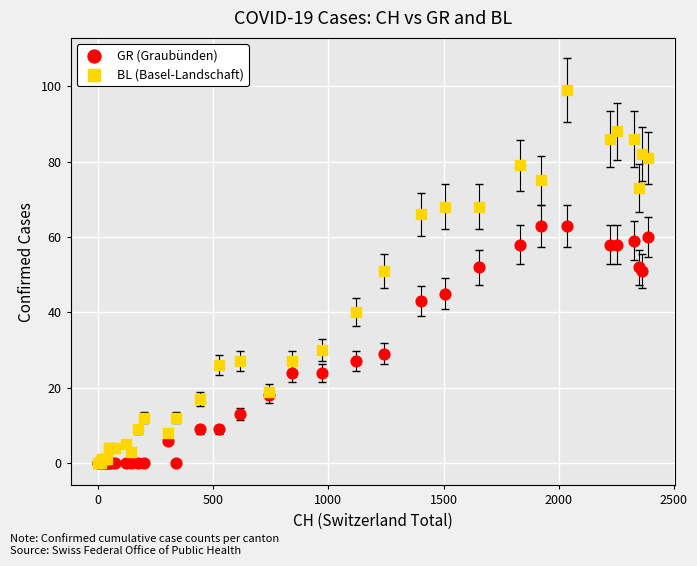

Which series reaches the maximum Y coordinate?

BL (Basel-Landschaft)